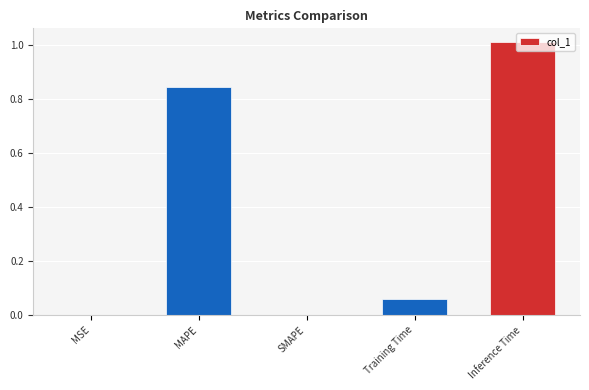

Is it true that the value at MSE is 0.0?

True